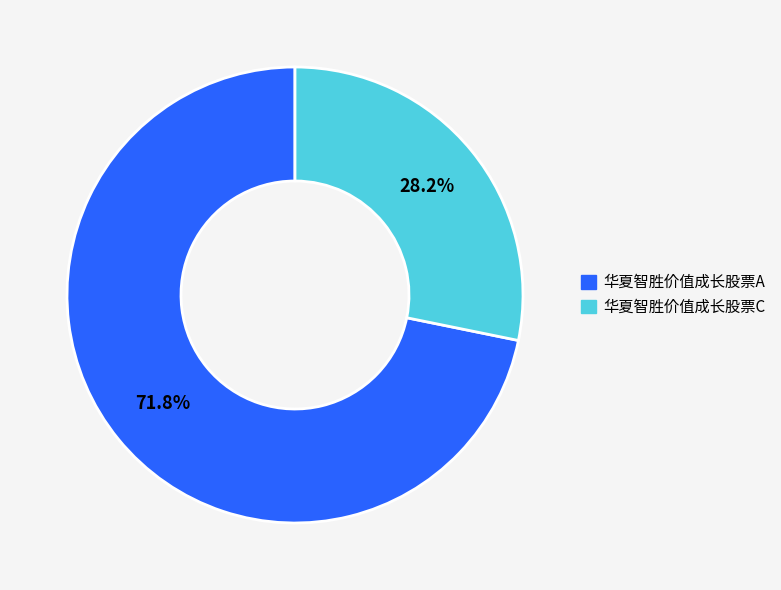

Approximately how many times larger is the value at 华夏智胜价值成长股票C compared to 华夏智胜价值成长股票A?

0.4